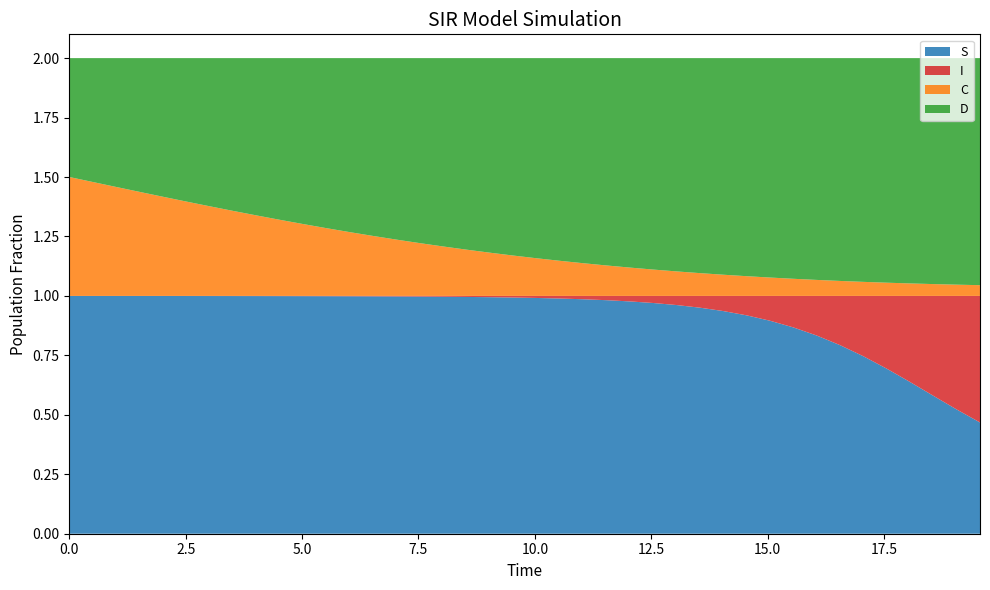

Reading left to right, transcribe all the data shown in this chart.

S: 0=1.0	1=1.0	2=1.0	3=1.0	4=1.0	5=1.0	6=1.0	7=1.0	8=1.0	9=1.0	10=1.0	11=1.0	12=1.0	13=1.0	14=1.0	15=1.0	16=1.0	17=1.0	18=1.0	19=1.0	20=1.0	21=1.0	22=1.0	23=1.0	24=1.0	25=1.0	26=1.0	27=1.0	28=0.9	29=0.9	30=0.9	31=0.9	32=0.8	33=0.8	34=0.7	35=0.7	36=0.6	37=0.6	38=0.5	39=0.5
I: 0=0.0	1=0.0	2=0.0	3=0.0	4=0.0	5=0.0	6=0.0	7=0.0	8=0.0	9=0.0	10=0.0	11=0.0	12=0.0	13=0.0	14=0.0	15=0.0	16=0.0	17=0.0	18=0.0	19=0.0	20=0.0	21=0.0	22=0.0	23=0.0	24=0.0	25=0.0	26=0.0	27=0.0	28=0.1	29=0.1	30=0.1	31=0.1	32=0.2	33=0.2	34=0.3	35=0.3	36=0.4	37=0.4	38=0.5	39=0.5
C: 0=0.5	1=0.5	2=0.5	3=0.4	4=0.4	5=0.4	6=0.4	7=0.4	8=0.3	9=0.3	10=0.3	11=0.3	12=0.3	13=0.3	14=0.2	15=0.2	16=0.2	17=0.2	18=0.2	19=0.2	20=0.2	21=0.1	22=0.1	23=0.1	24=0.1	25=0.1	26=0.1	27=0.1	28=0.1	29=0.1	30=0.1	31=0.1	32=0.1	33=0.1	34=0.1	35=0.1	36=0.1	37=0.0	38=0.0	39=0.0
D: 0=0.5	1=0.5	2=0.5	3=0.6	4=0.6	5=0.6	6=0.6	7=0.6	8=0.7	9=0.7	10=0.7	11=0.7	12=0.7	13=0.7	14=0.8	15=0.8	16=0.8	17=0.8	18=0.8	19=0.8	20=0.8	21=0.9	22=0.9	23=0.9	24=0.9	25=0.9	26=0.9	27=0.9	28=0.9	29=0.9	30=0.9	31=0.9	32=0.9	33=0.9	34=0.9	35=0.9	36=0.9	37=1.0	38=1.0	39=1.0